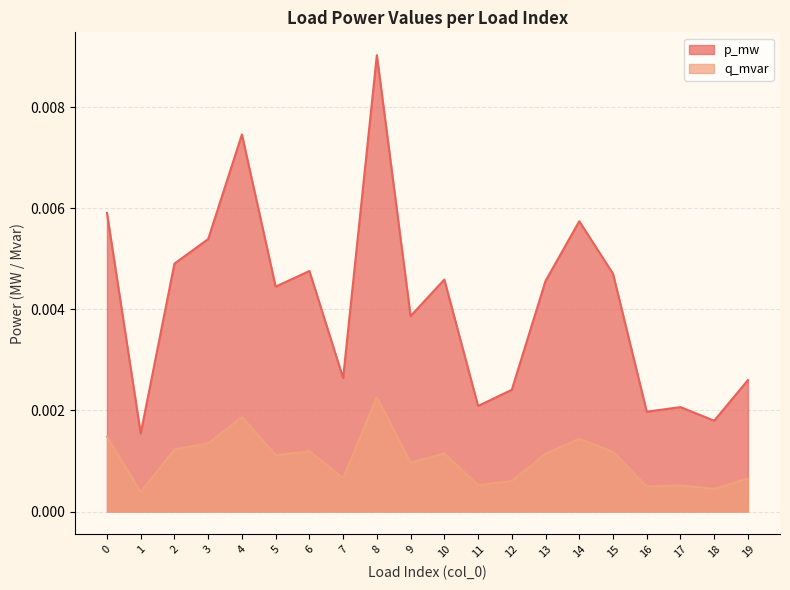

Which series has the widest spread of values?

p_mw